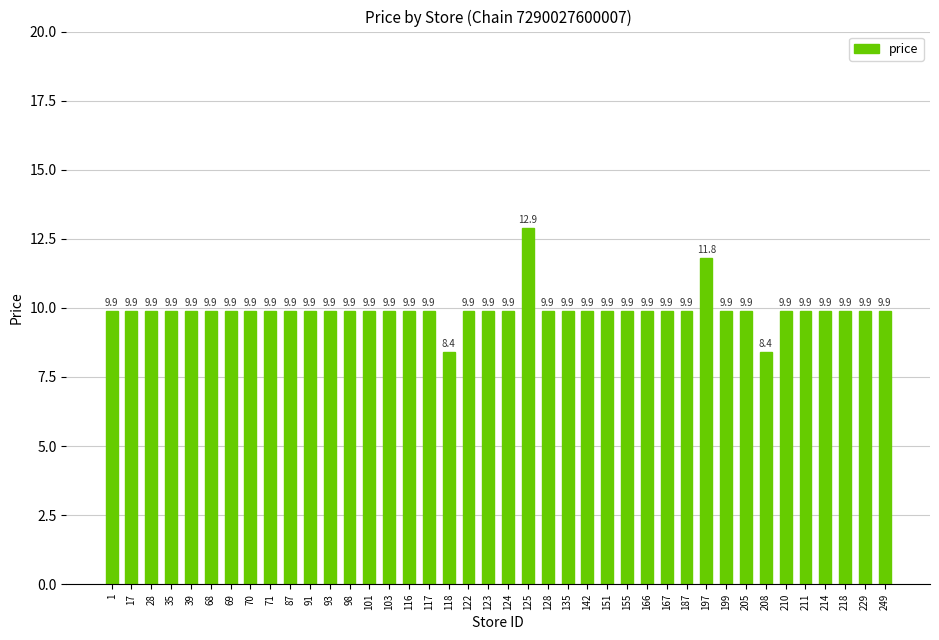

What is the approximate value at 205?

9.9